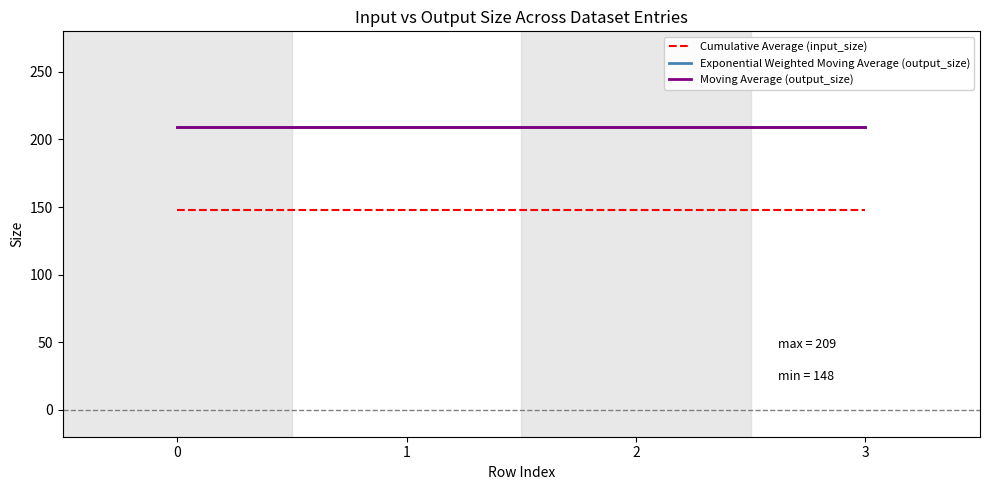

List the labels in order of Moving Average (output_size) value, largest first.

0, 1, 2, 3